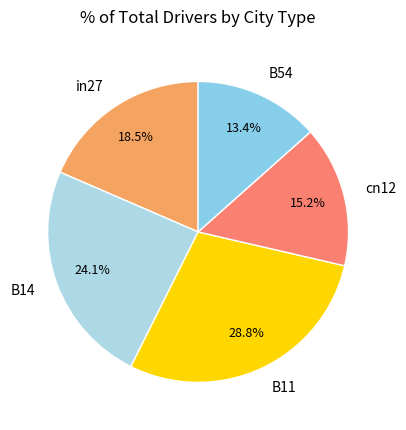

Rank the categories by value from highest to lowest.

B11, B14, in27, cn12, B54